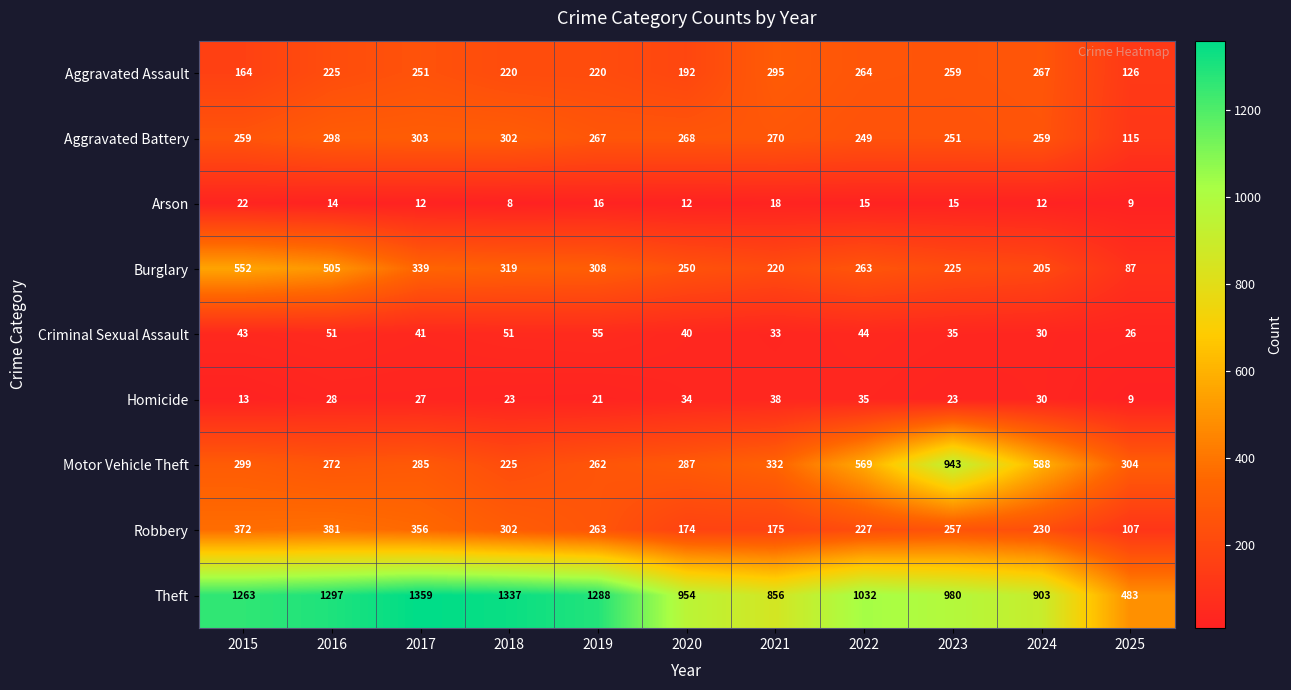

True or false: Aggravated Battery has a value of 270 at 2021.

True